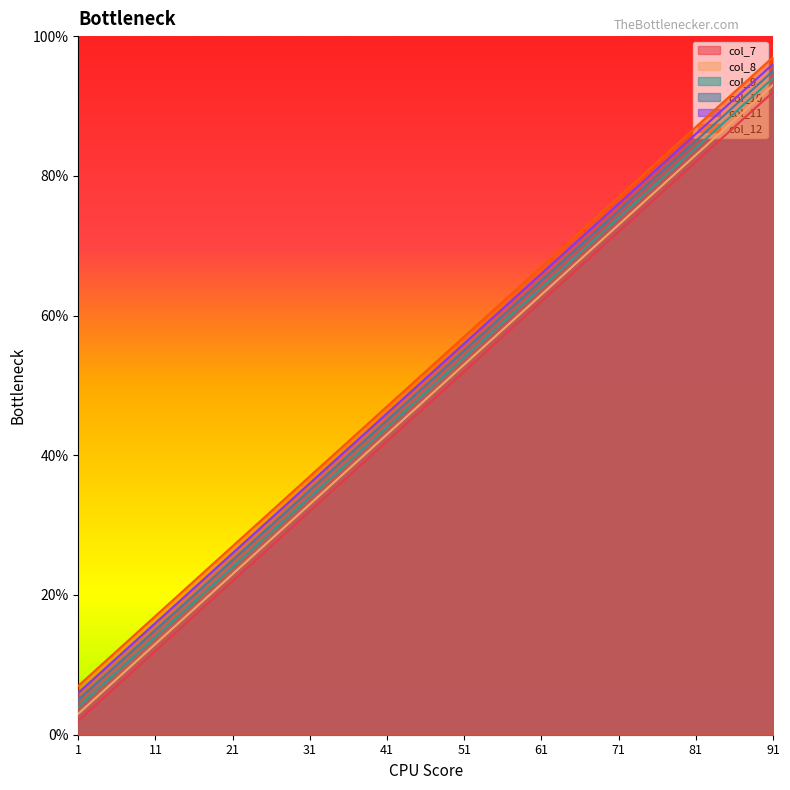

How many data points does each series have?

10